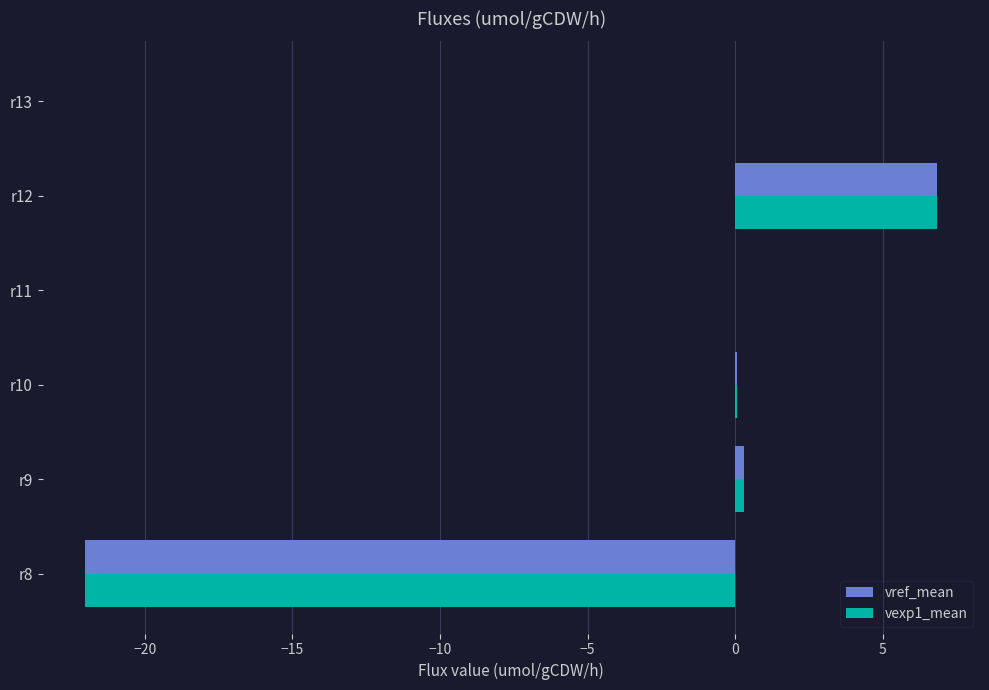

Reading left to right, list all the values displayed in this chart.

vref_mean: -22.0	0.3	0.1	-0.0	6.8	-0.0
vexp1_mean: -22.0	0.3	0.1	-0.0	6.8	-0.0